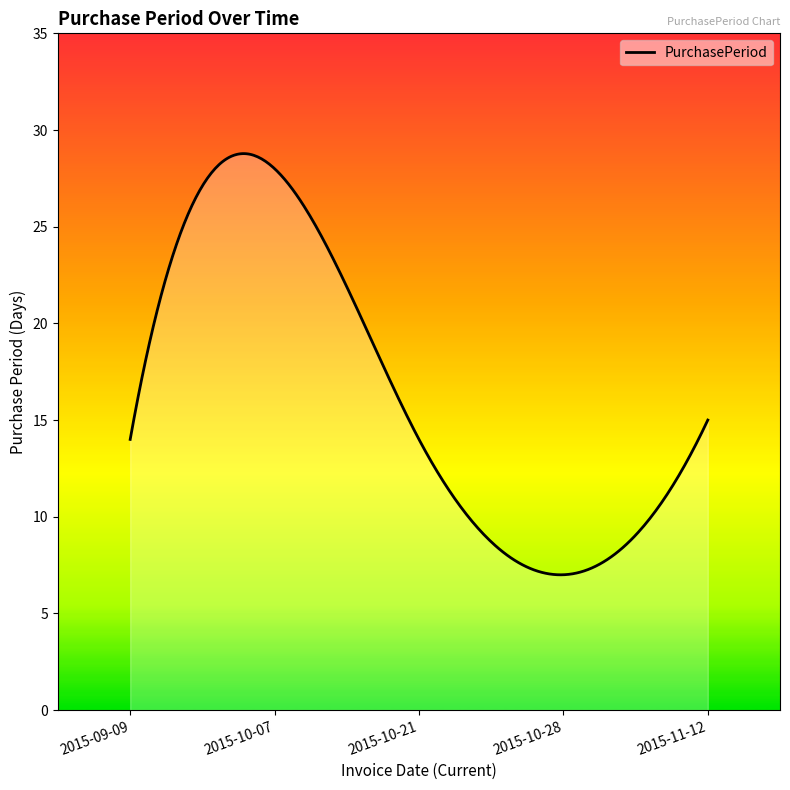

What is the difference between the maximum and minimum values?

21.8